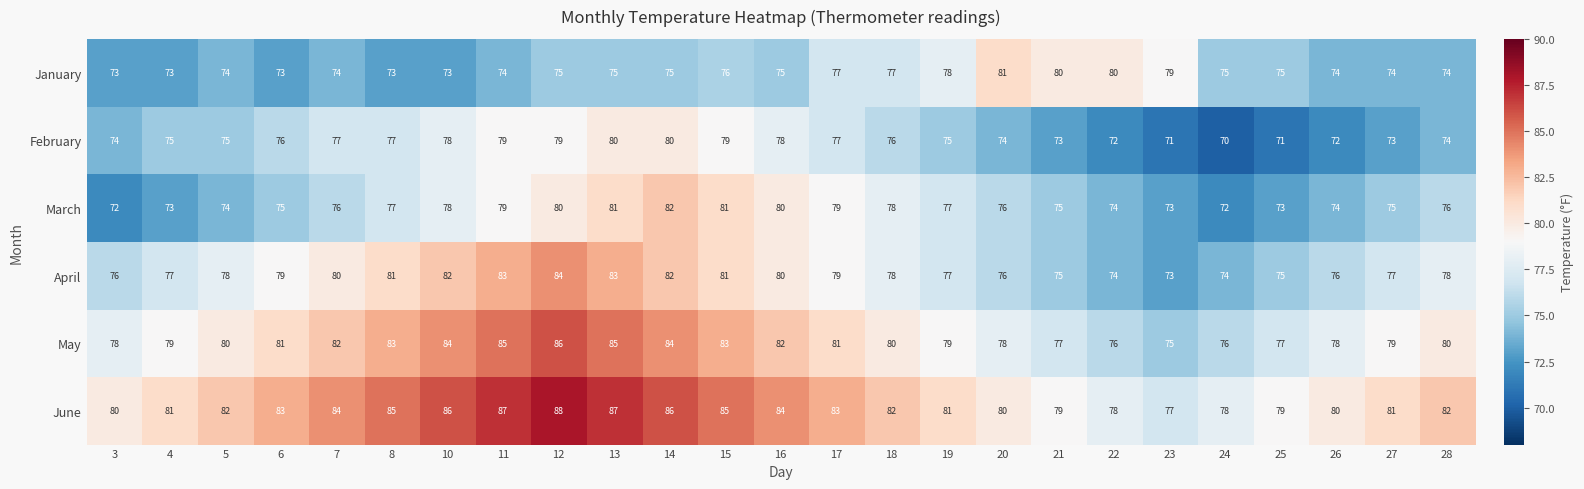

What is the approximate value of April at 20?

76